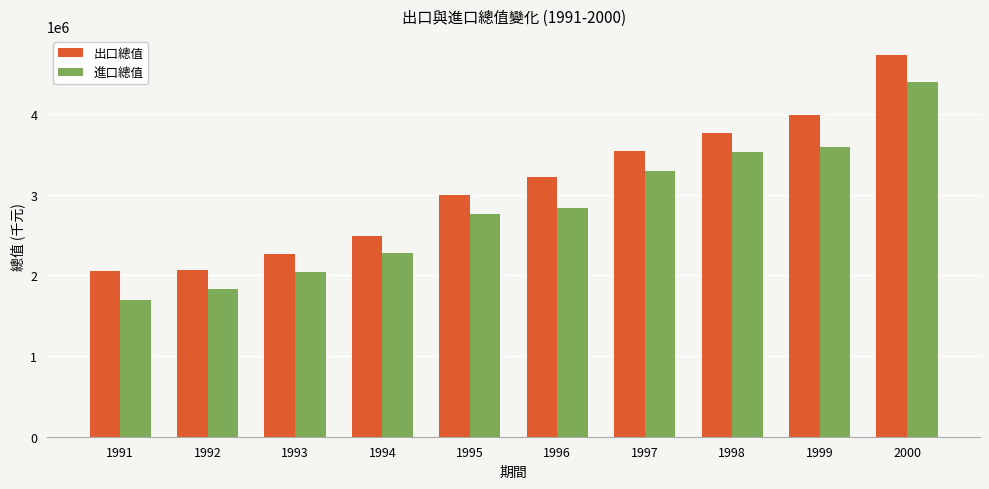

What is the difference between the maximum and minimum values in the 進口總值 series?

2692891